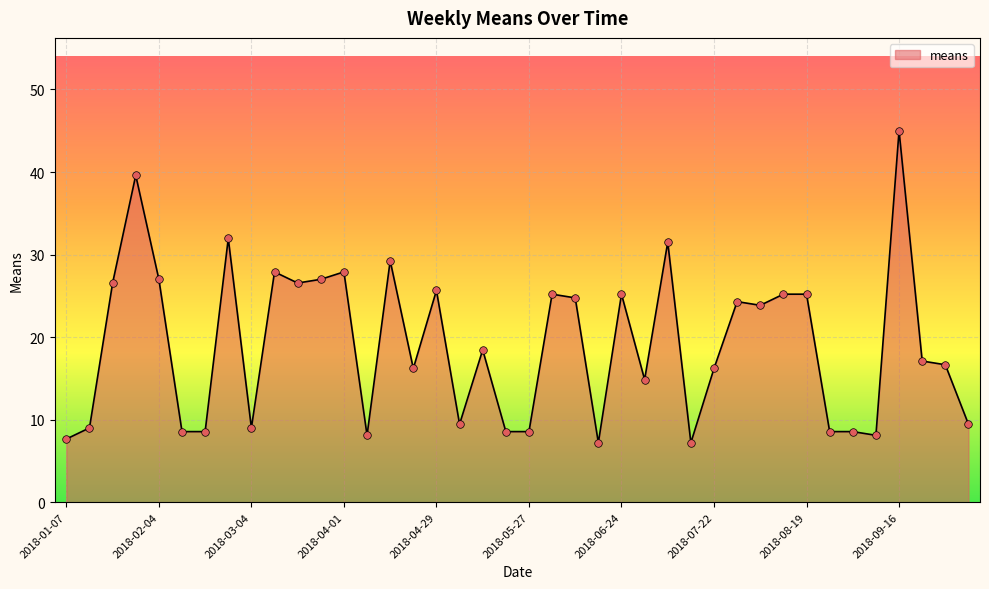

What is the difference between the maximum and minimum values?

37.8